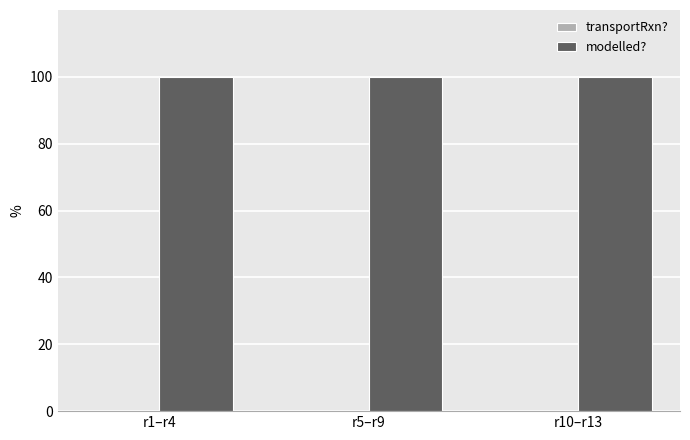

Between r5–r9 and r10–r13, which is larger?

r5–r9